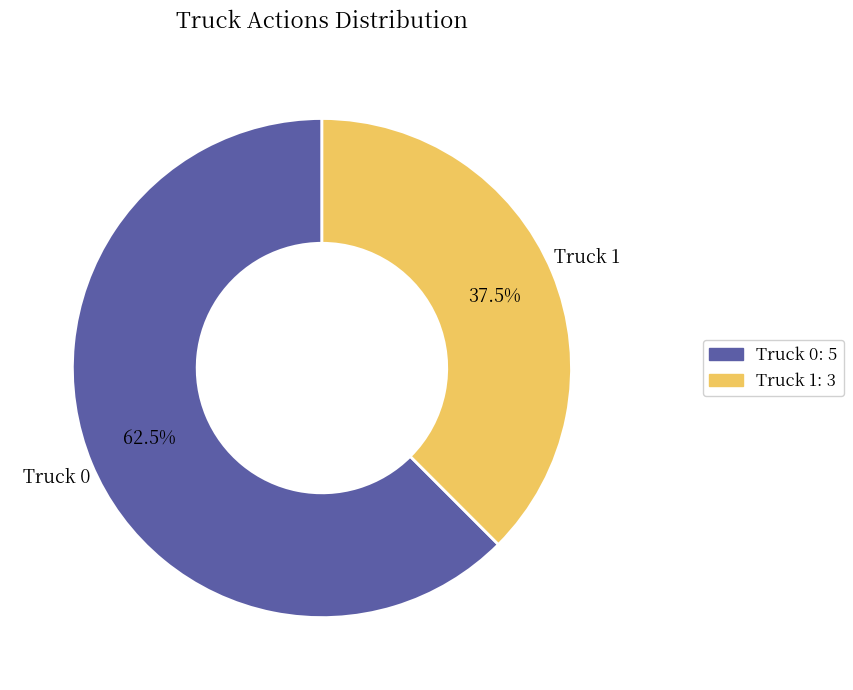

Is the sum of Truck 0 and Truck 1 greater than half?

Yes